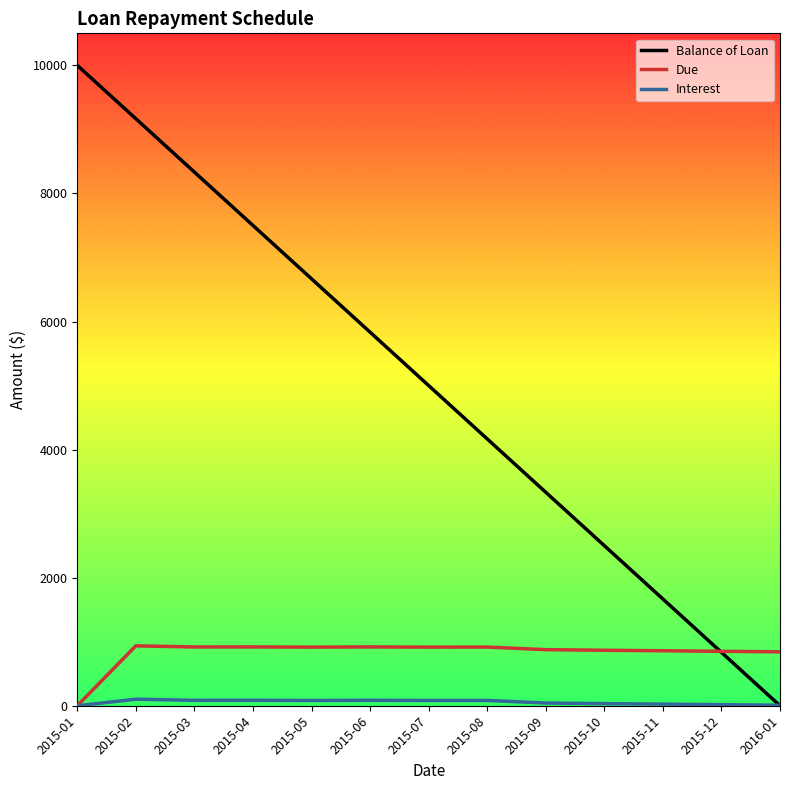

At which label does Due reach its minimum?

2015-01